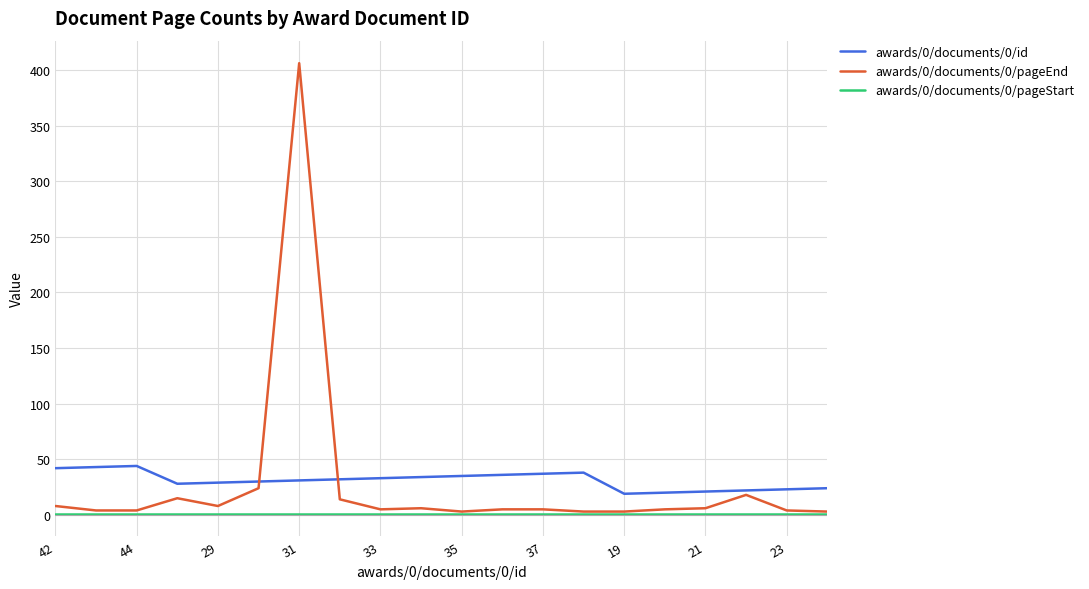

True or false: awards/0/documents/0/id and awards/0/documents/0/pageStart intersect in this chart.

False